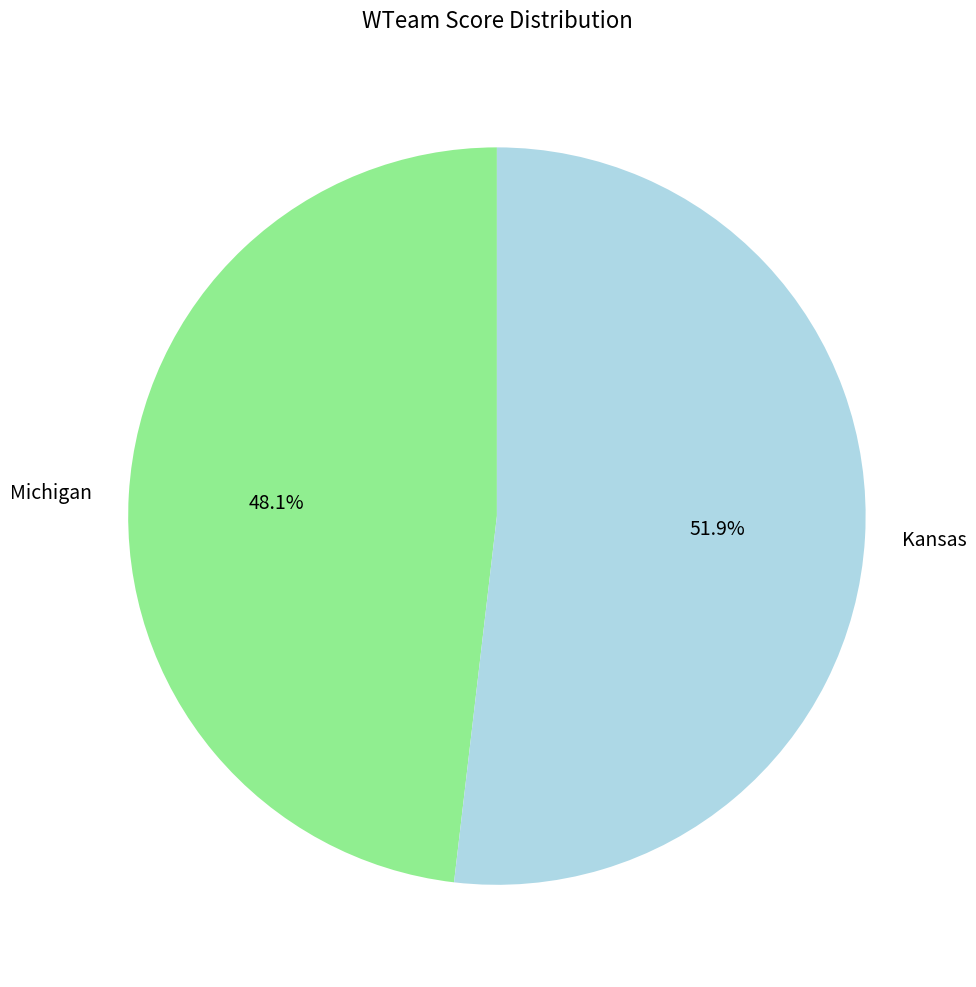

What is the majority slice?

Kansas